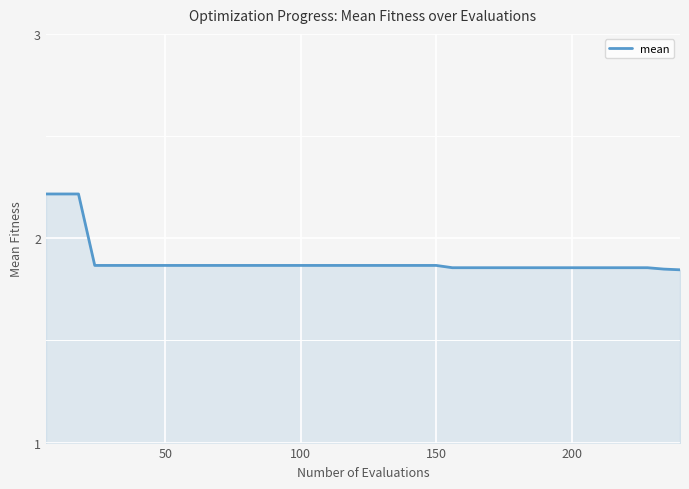

What is the difference between the maximum and minimum values?

0.4